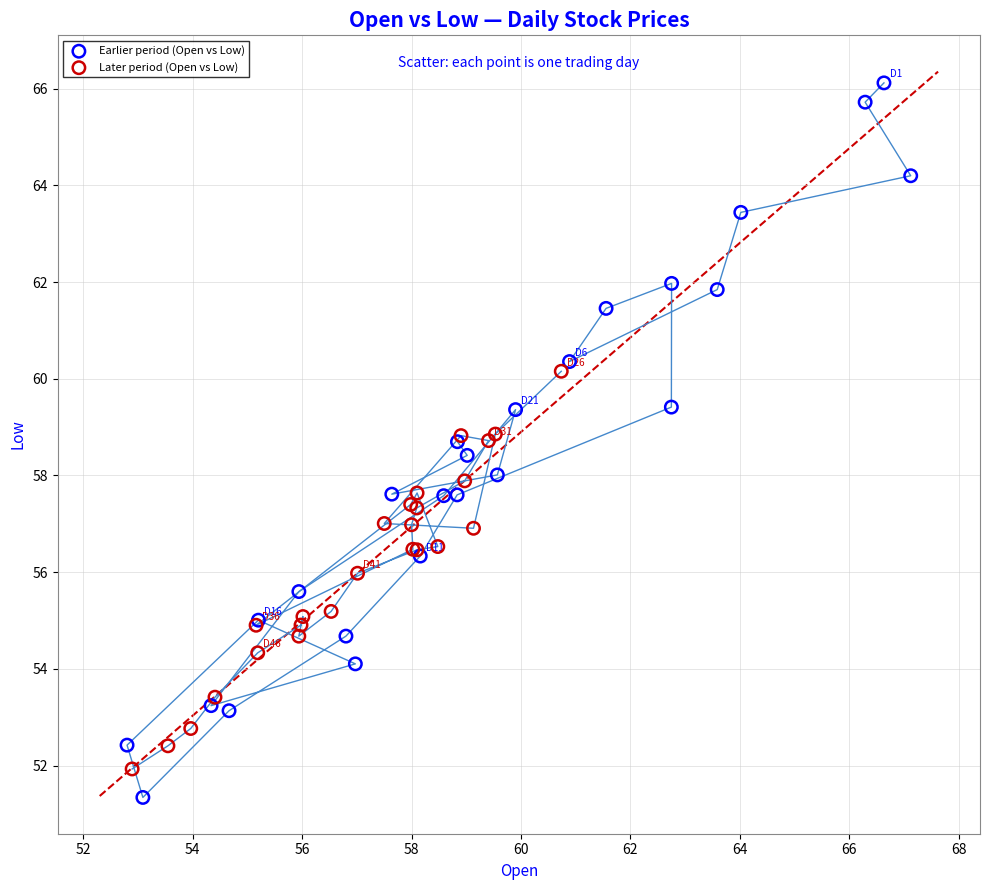

Which series has the widest spread of Y values?

Earlier period (Open vs Low)